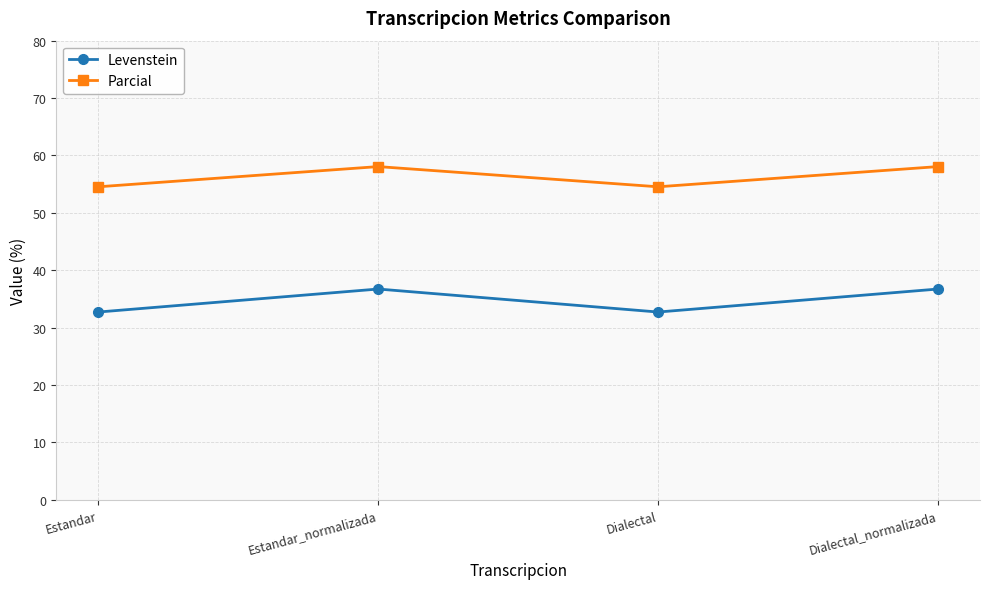

True or false: Parcial has a value of 85.8 at Dialectal.

False